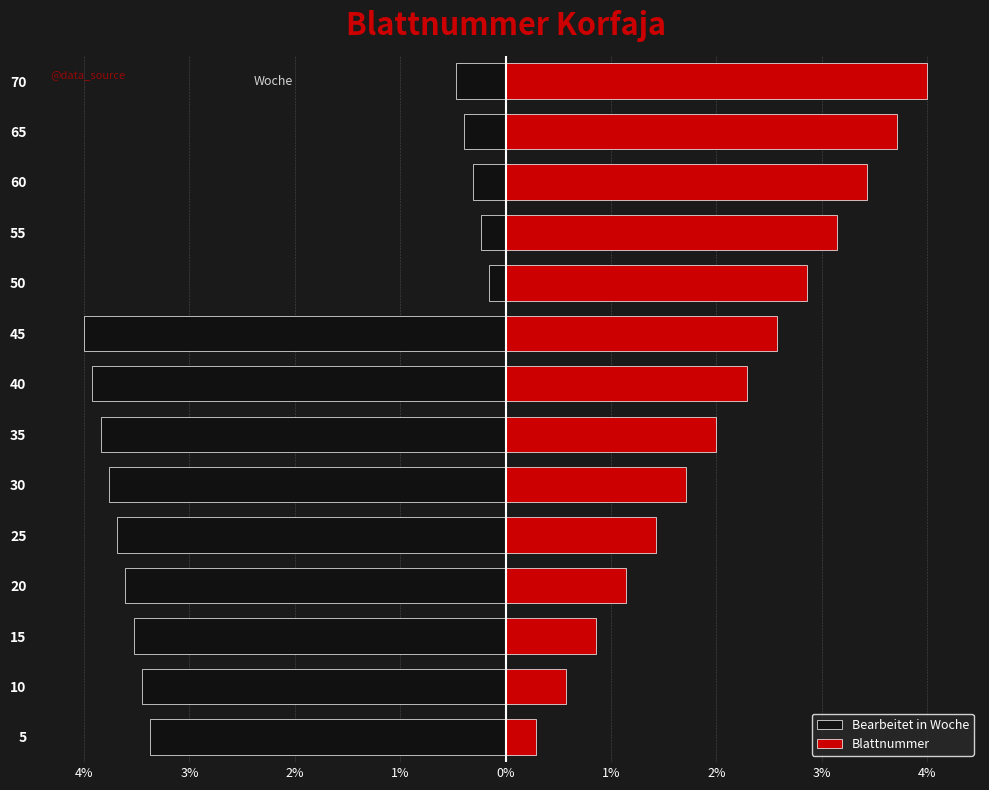

The Bearbeitet in Woche series shows -3.5 at 10. True or false?

True